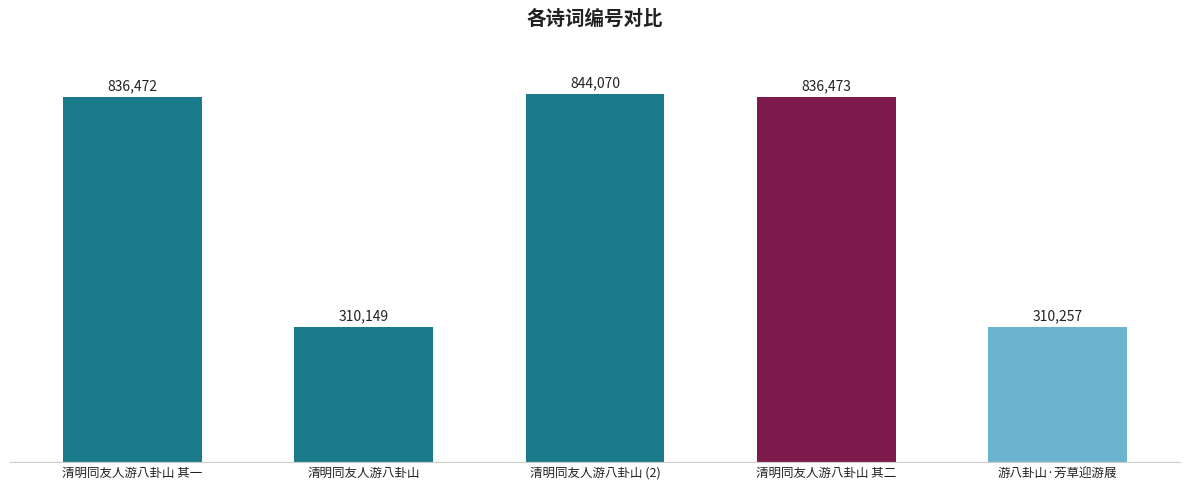

At which category does the chart reach its minimum across all series?

清明同友人游八卦山